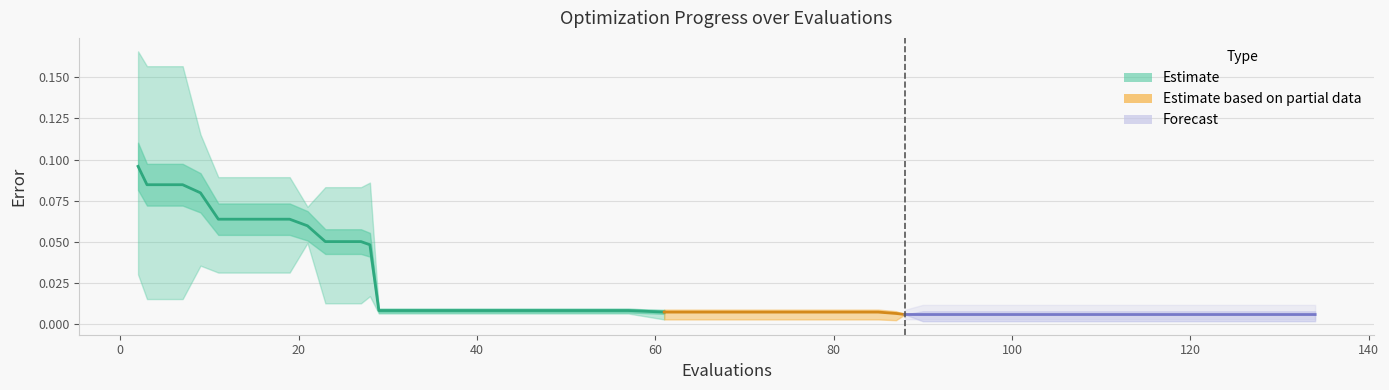

What is the label of the 17th point from the right?

40